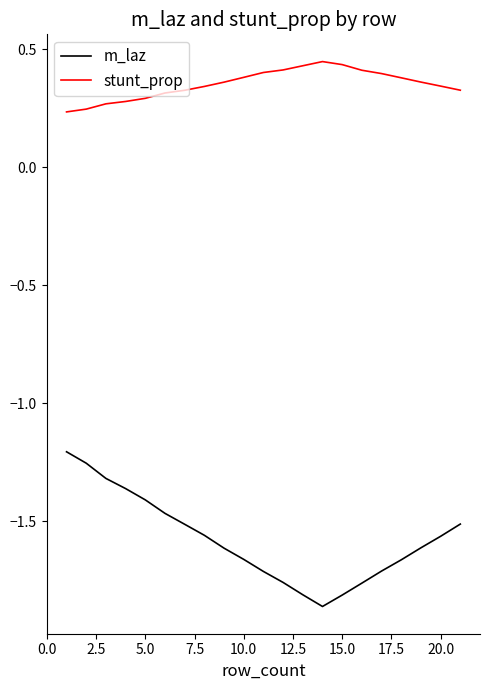

Which series has the largest total across all categories?

stunt_prop